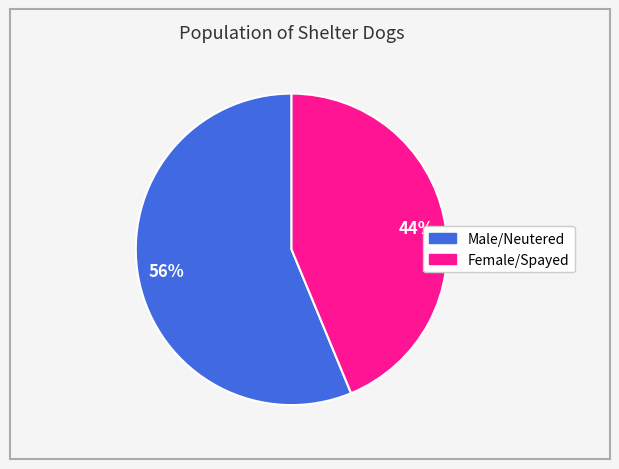

How many segments does this pie chart have?

2